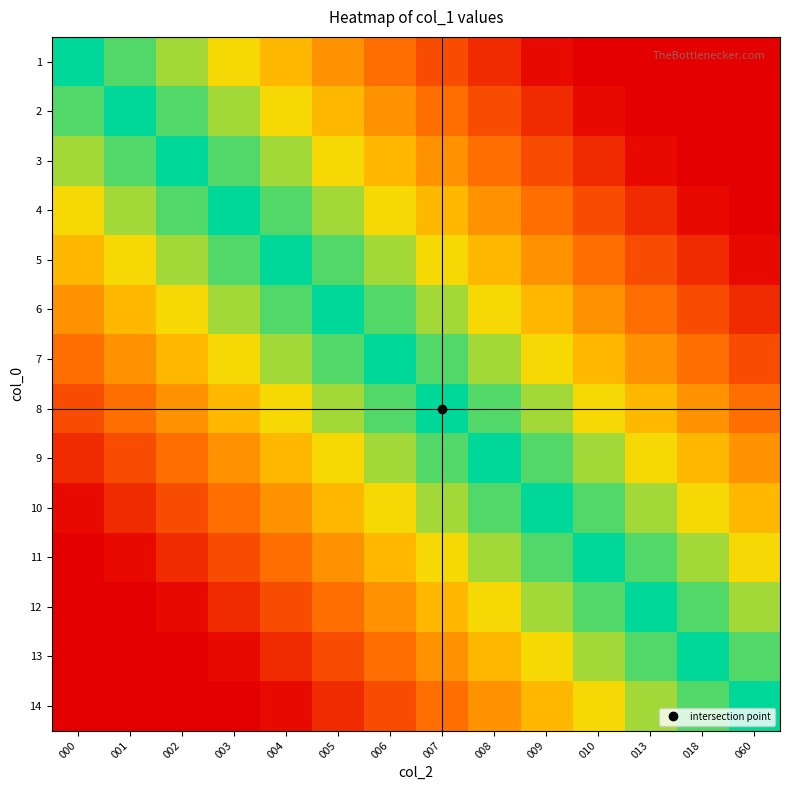

Which series has the largest range (max minus min)?

1